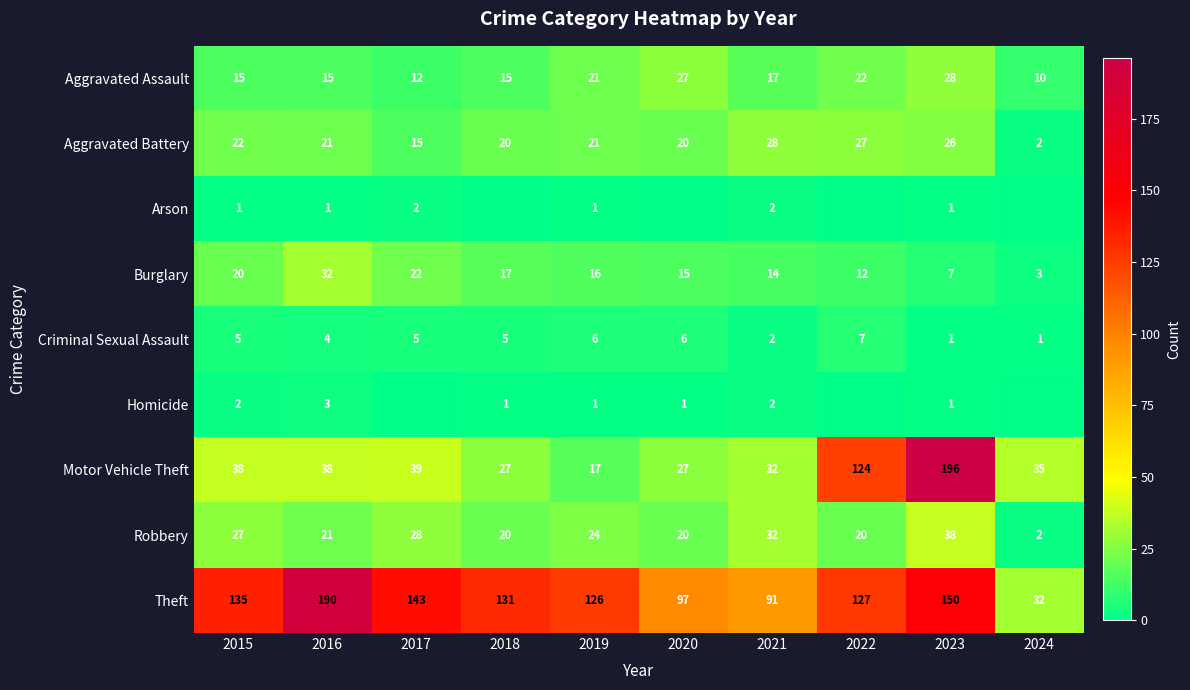

What is the approximate value of Burglary at 2015, to the nearest 5?

20